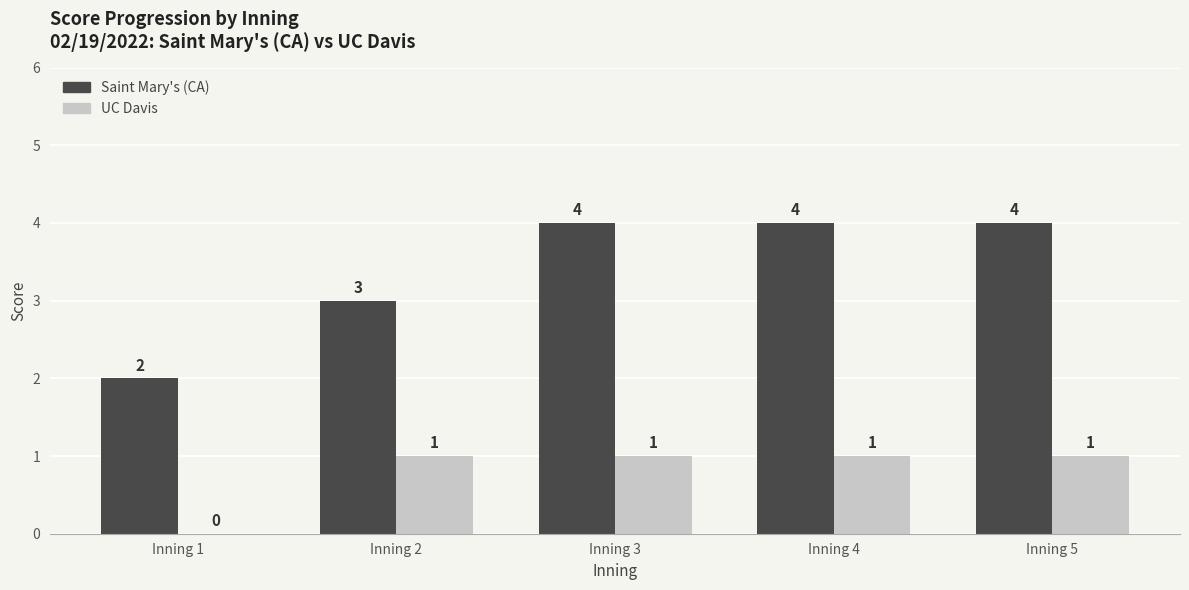

True or false: Saint Mary's (CA) has a value of 1 at Inning 1.

False